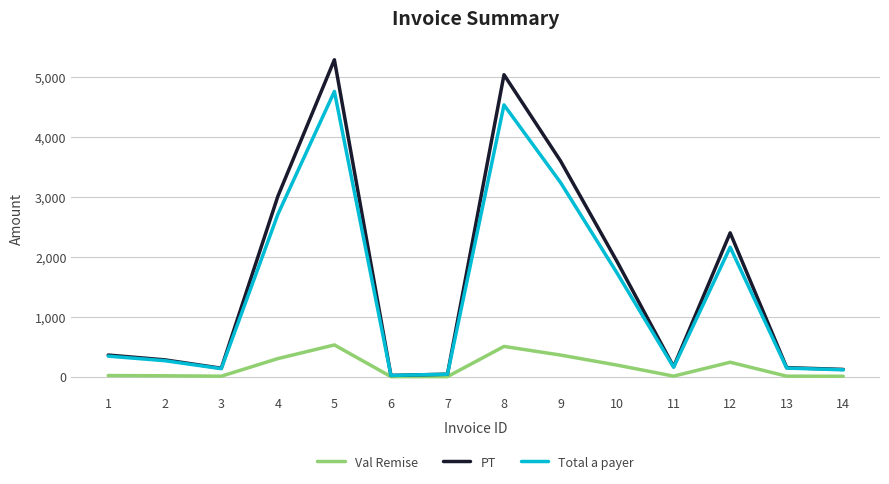

At which category does the chart reach its peak across all series?

5